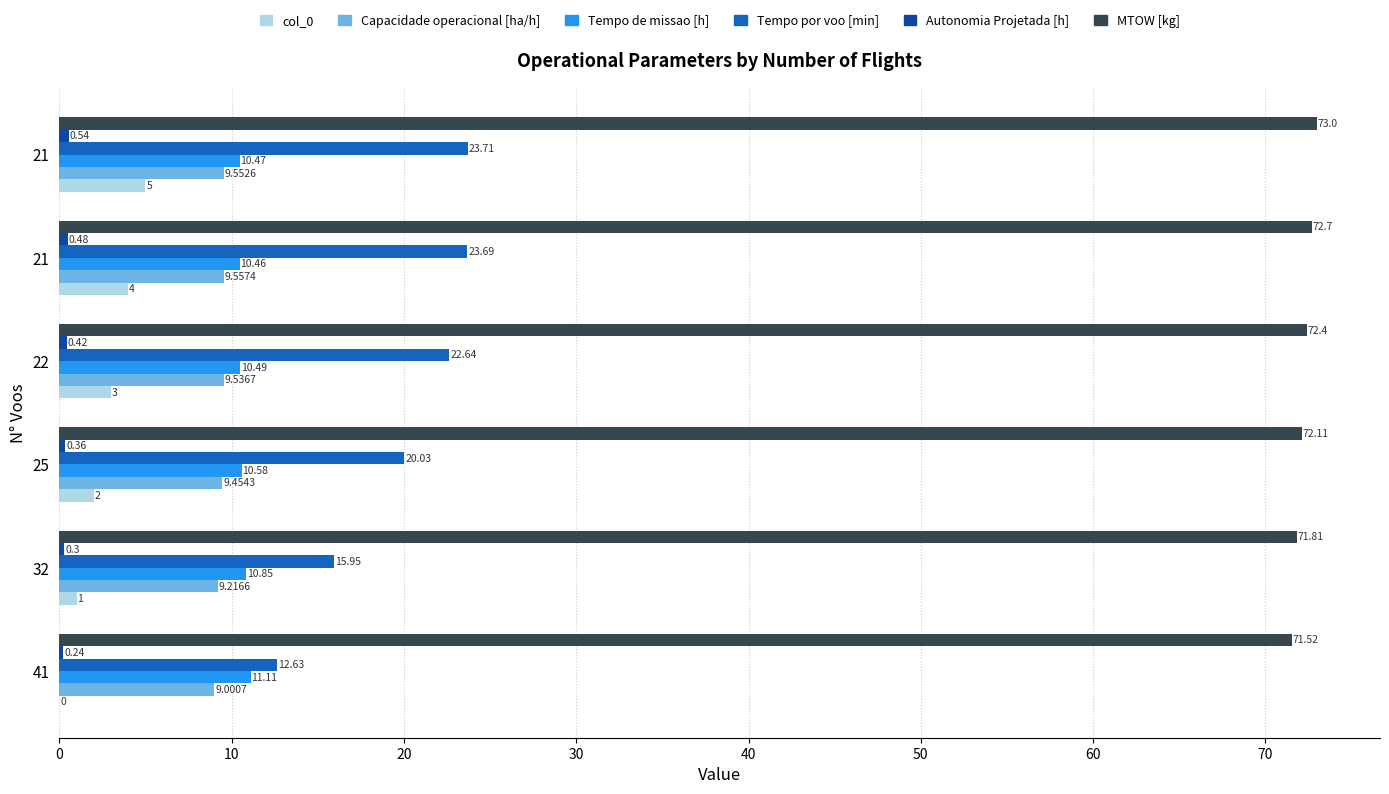

What is the sum of all Tempo de missao [h] values?

64.0